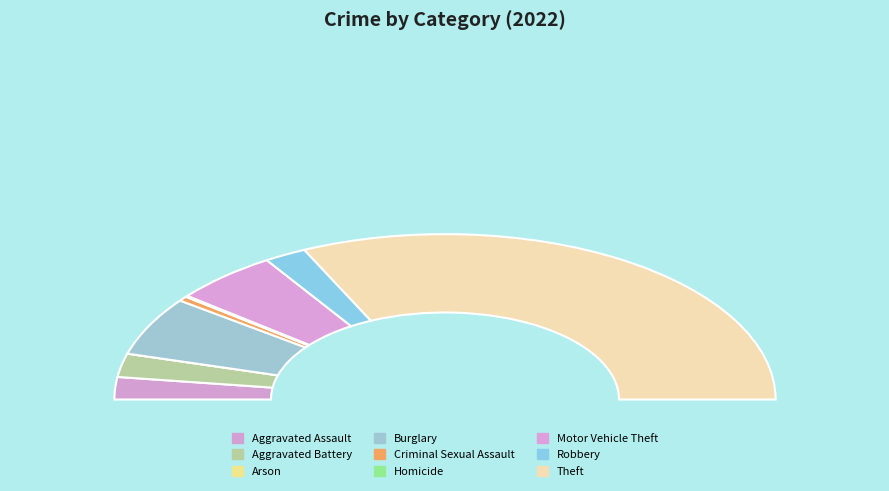

Does Theft account for over 50% of the chart?

Yes